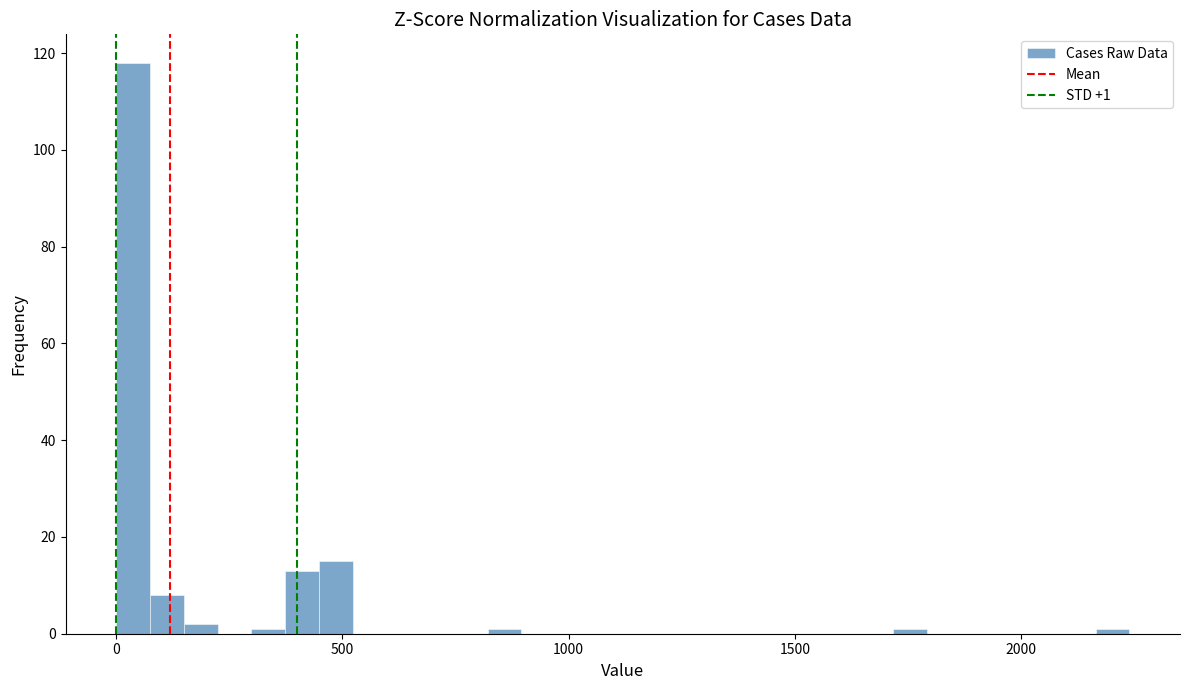

Around what value on the x-axis is the tallest bar? Give the approximate position of its centre, as read against the axis.

50